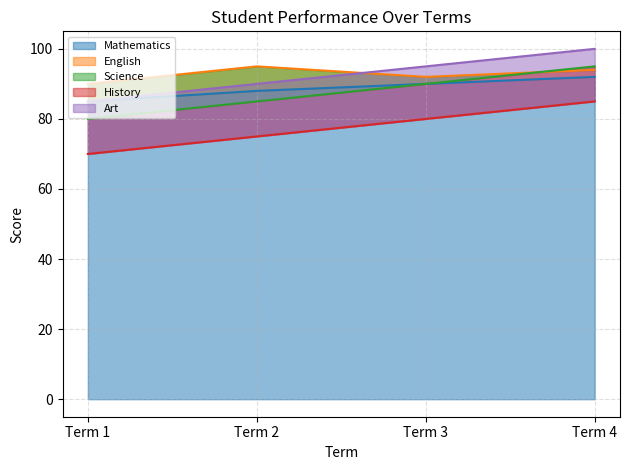

What is the sum of all History values?

310